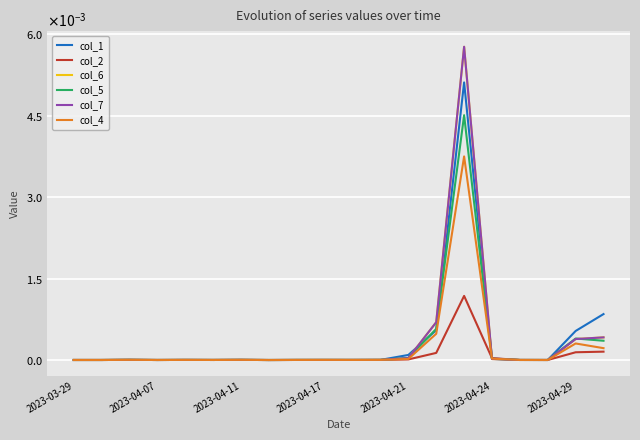

How many interior local peaks does the col_7 series have?

5